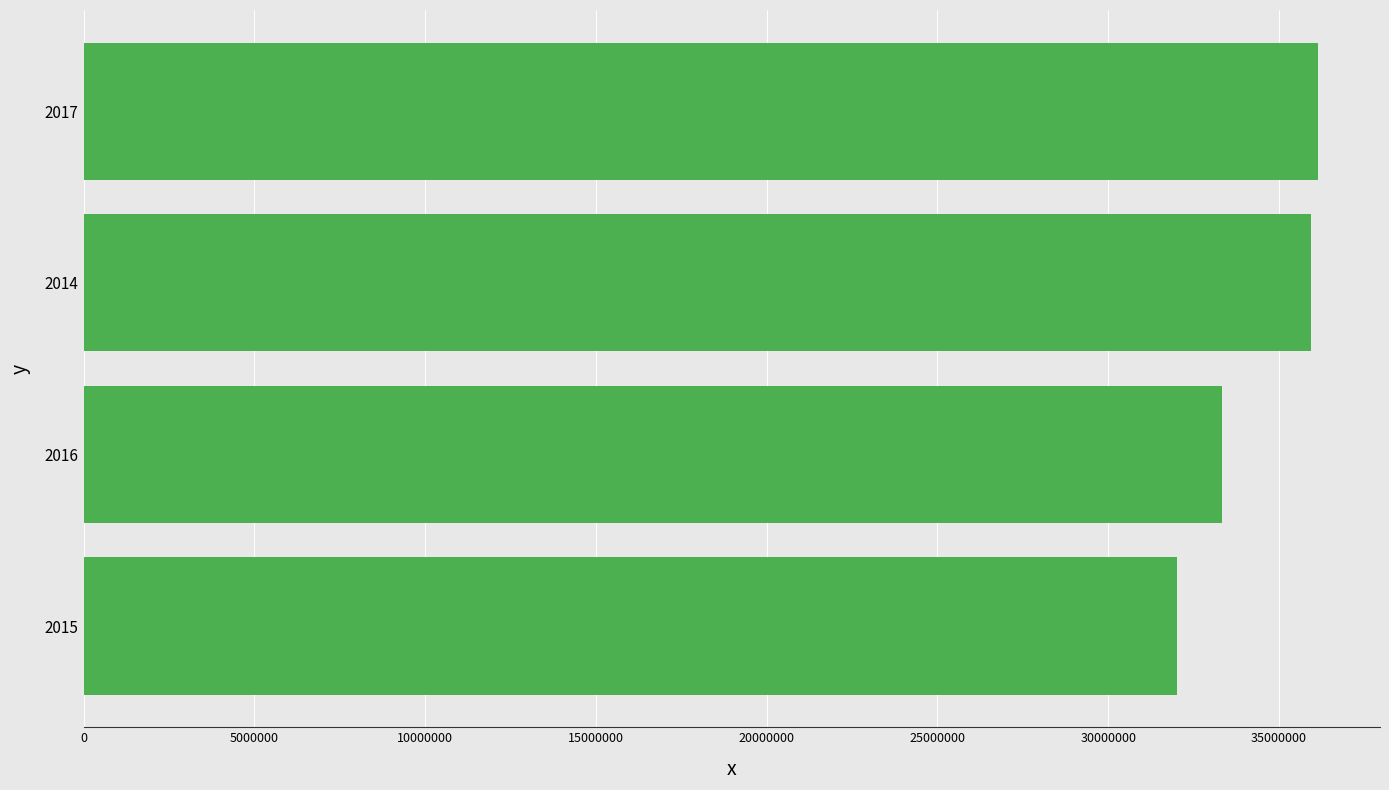

What is the ratio of the value at 2015 to the value at 2016?

1.0